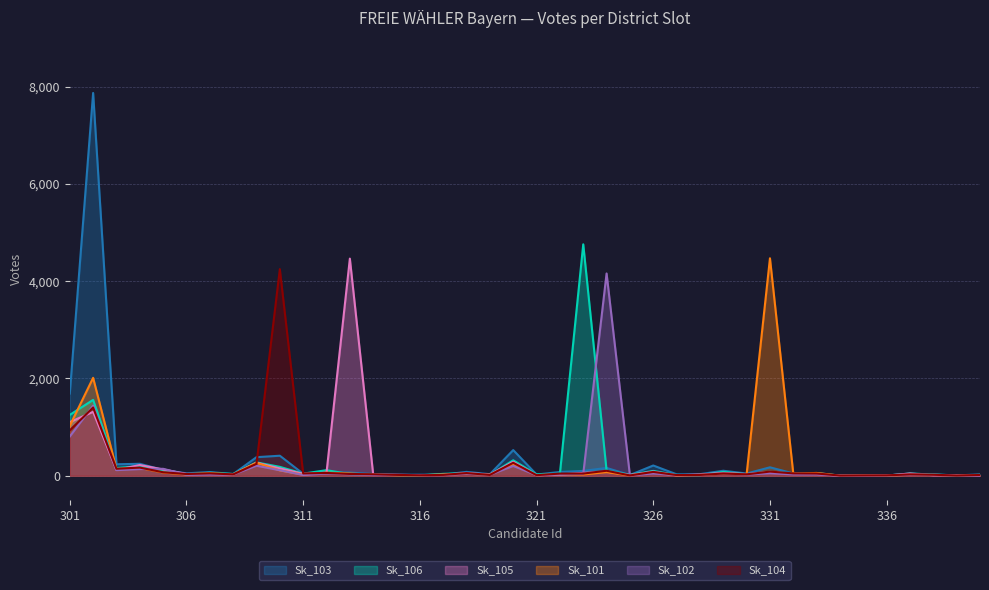

At which category does Sk_102 reach its first local valley?

303